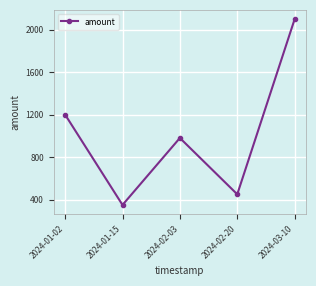

Is it true that the value at 2024-01-15 is 350.0?

True